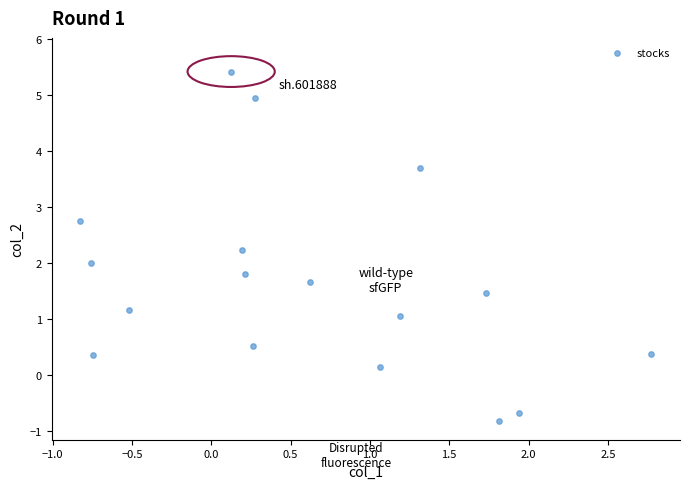

What is the range of Y values (max minus min)?

6.2